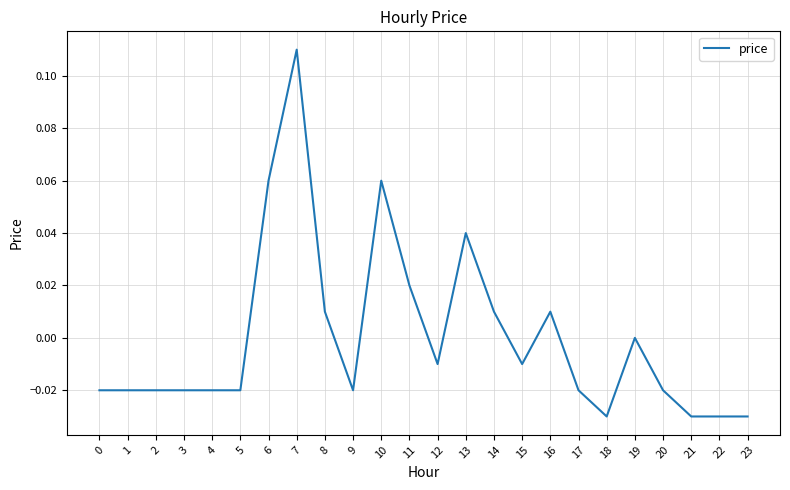

True or false: the data shows -0.1 at 21.

False